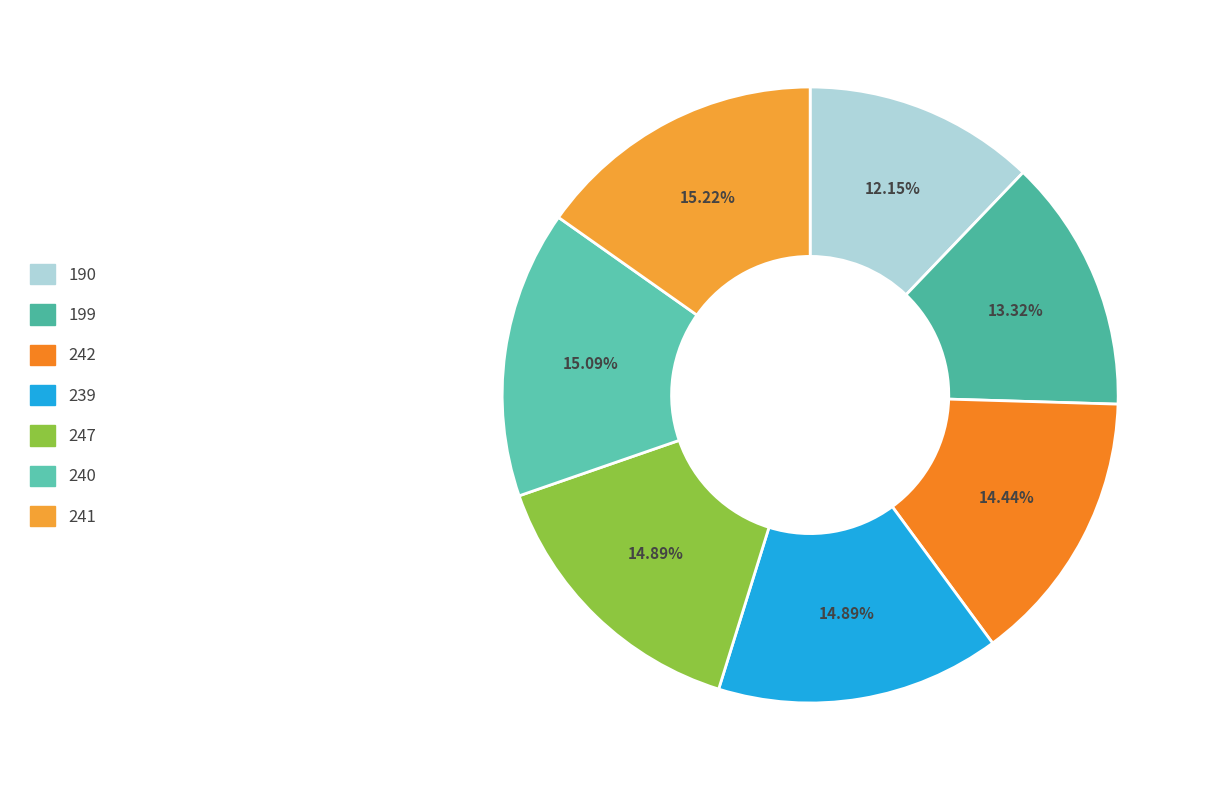

How much of the chart is everything except 190?

87.9%